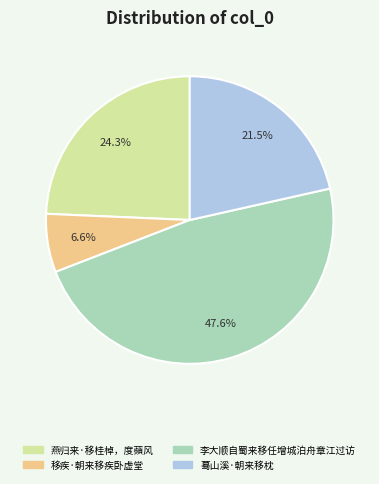

To the nearest percent, what is the combined percentage of 移疾·朝来移疾卧虚堂 and 蓦山溪·朝来移枕?

28%